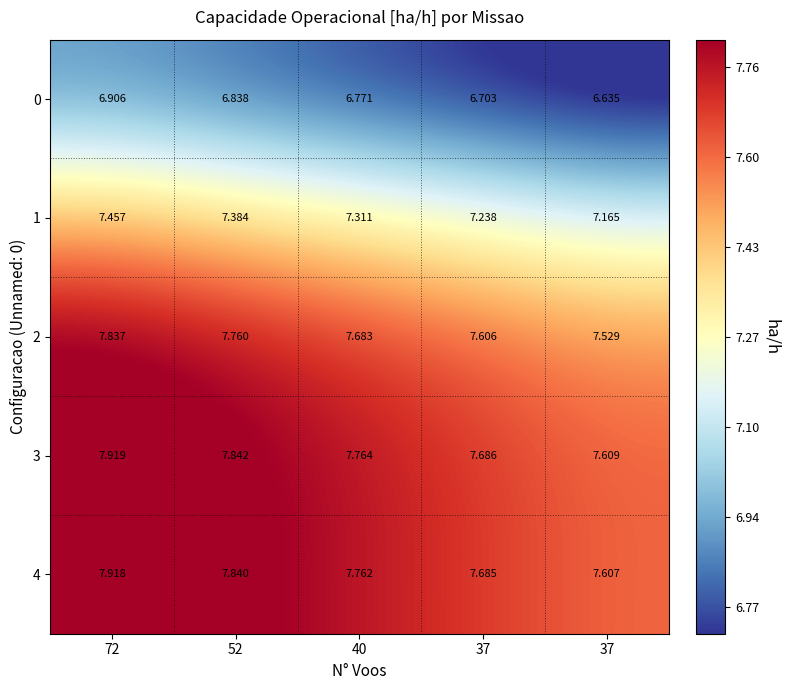

What is the total value across all series at 52?

37.7